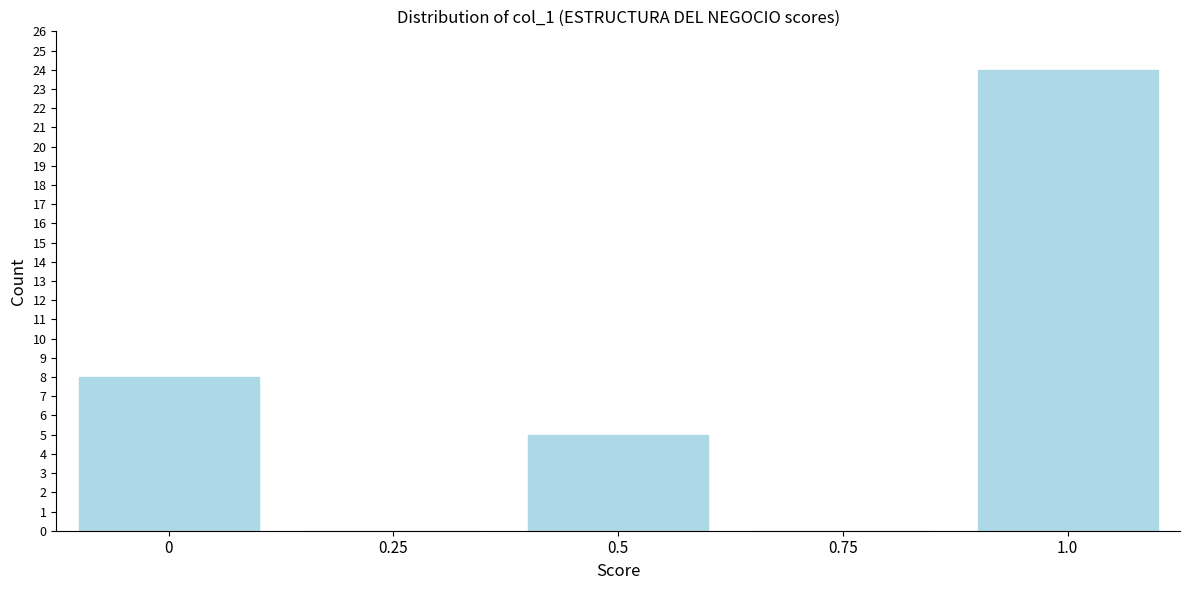

Reading right to left, list all the values displayed in this chart.

1.0=24	0.75=0	0.5=5	0.25=0	0=8